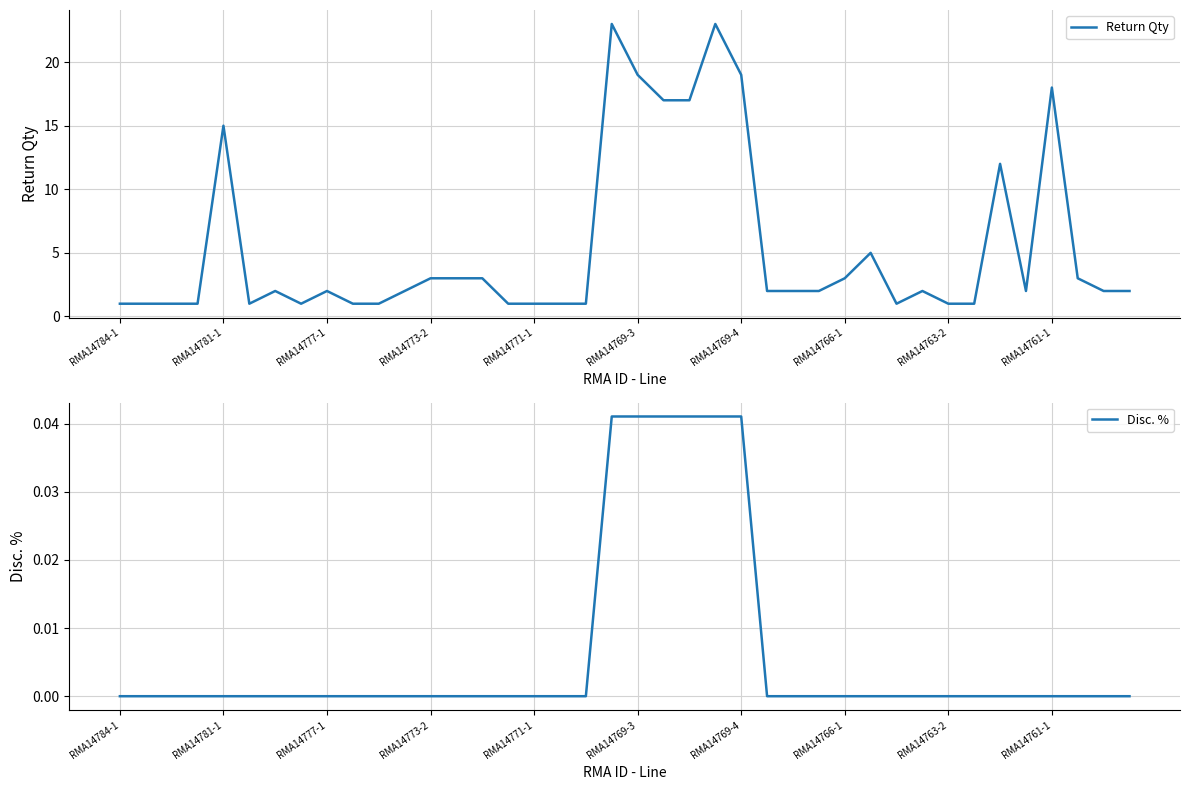

The value of Disc. % at RMA14781-1 is 0.0. True or false?

True